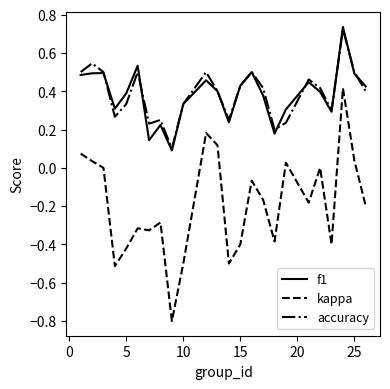

How many lines are shown in the chart?

3